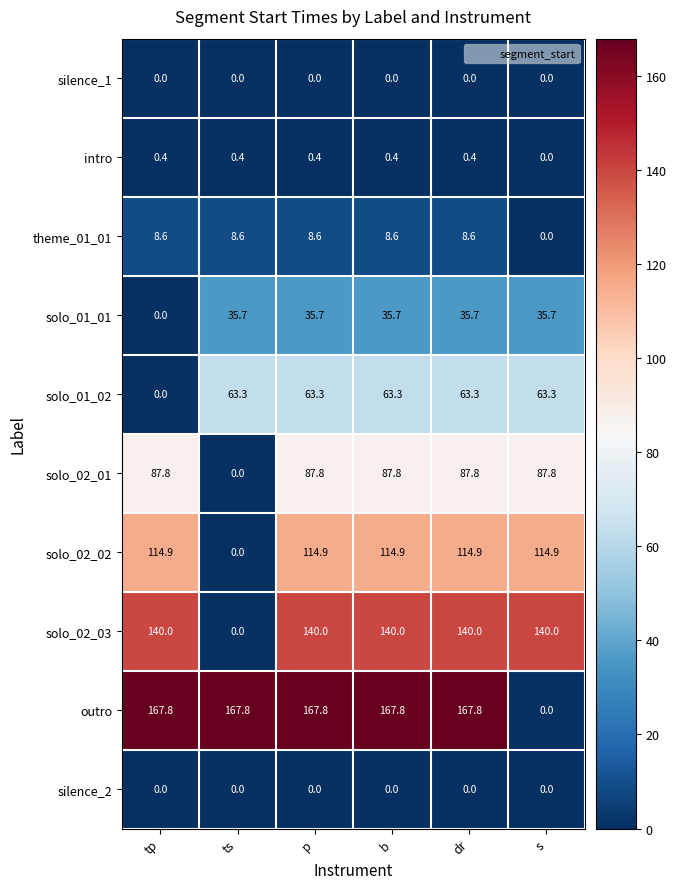

Which series has the largest total across all categories?

outro